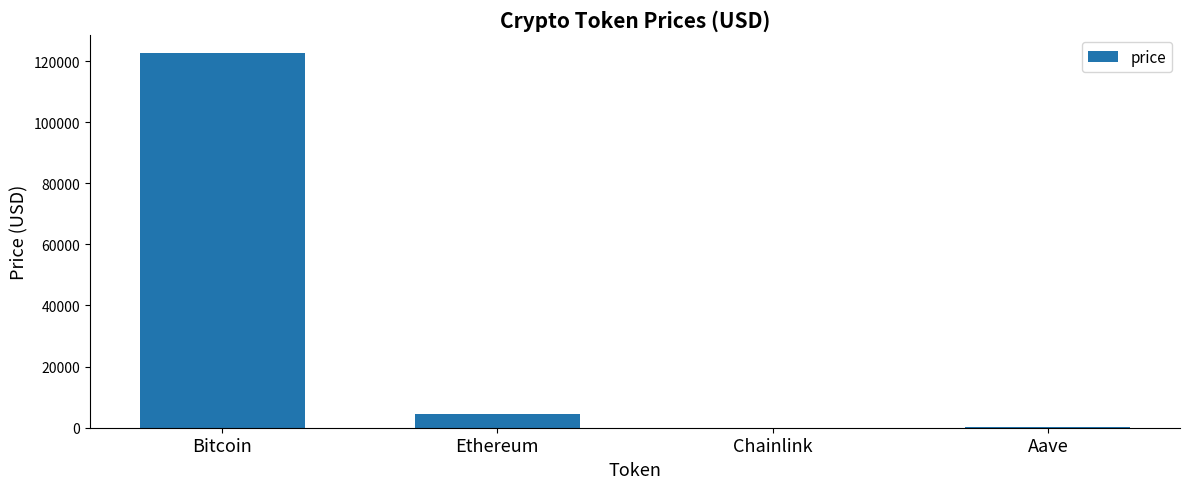

True or false: the data shows 4489.1 at Ethereum.

True